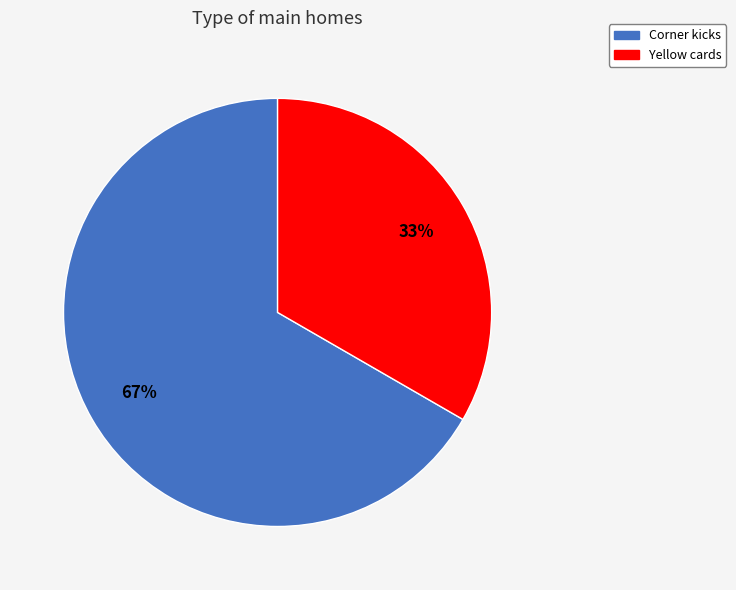

To the nearest percent, what percentage of the pie is Corner kicks?

67%